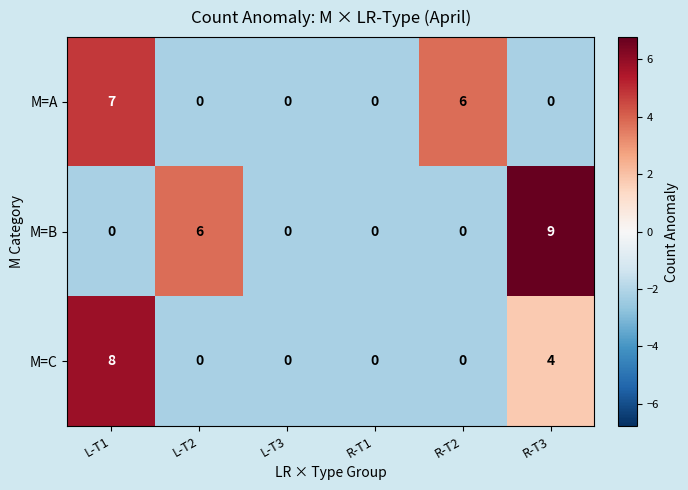

Rank the series by their maximum value, from highest to lowest.

M=B, M=C, M=A